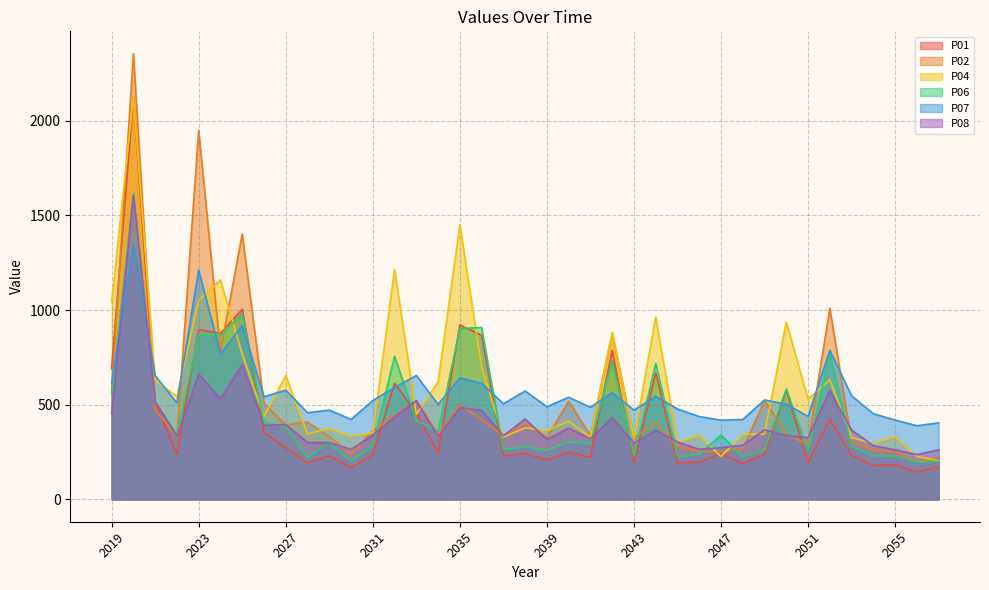

Between 2021 and 2050, which series saw the biggest shift?

P04